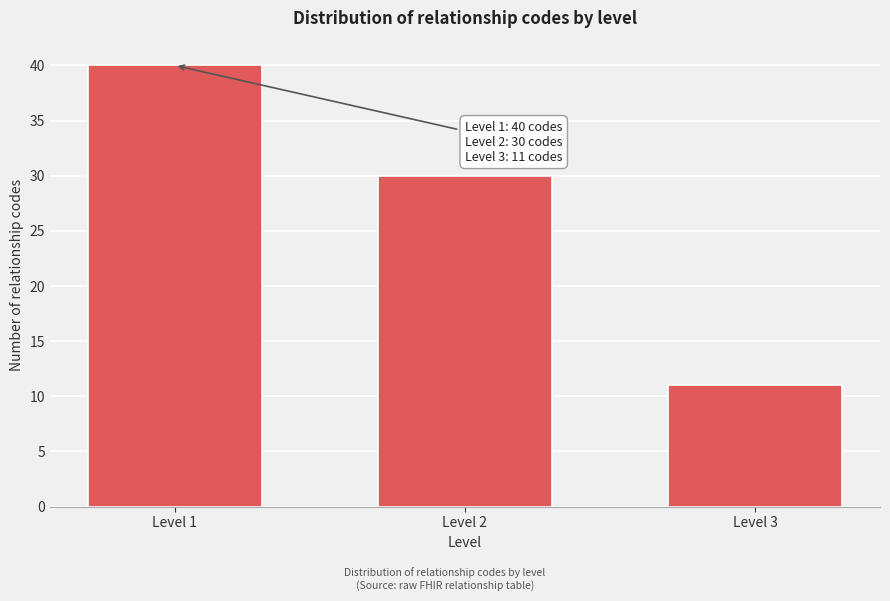

Reading left to right, what are all the values shown in this chart?

Level 1=40	Level 2=30	Level 3=11